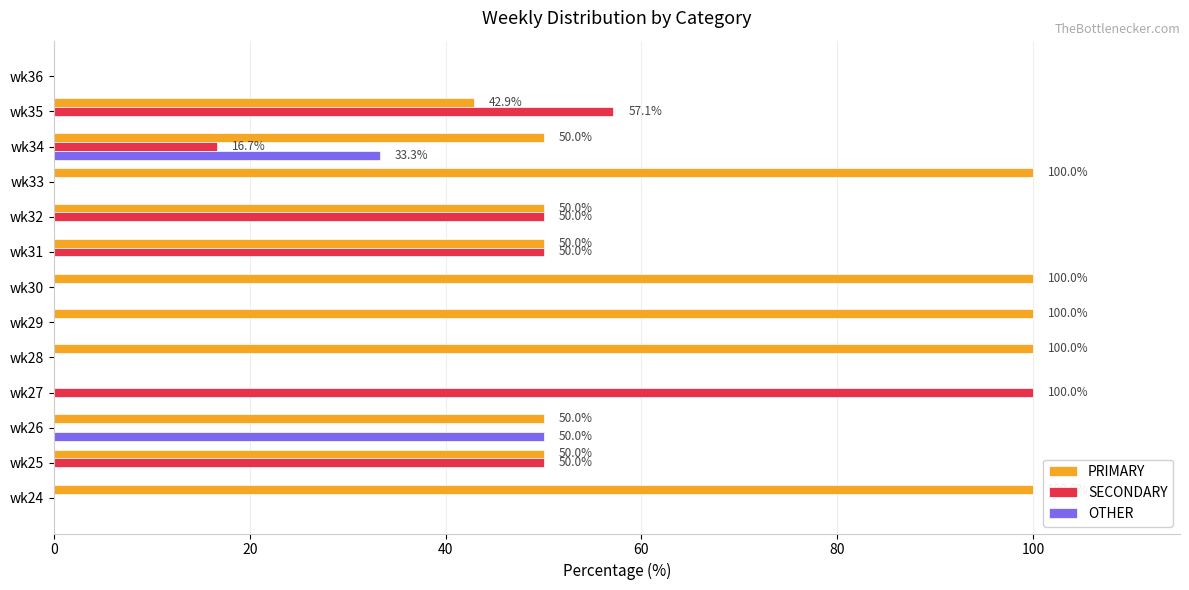

How many series are shown in this chart?

3